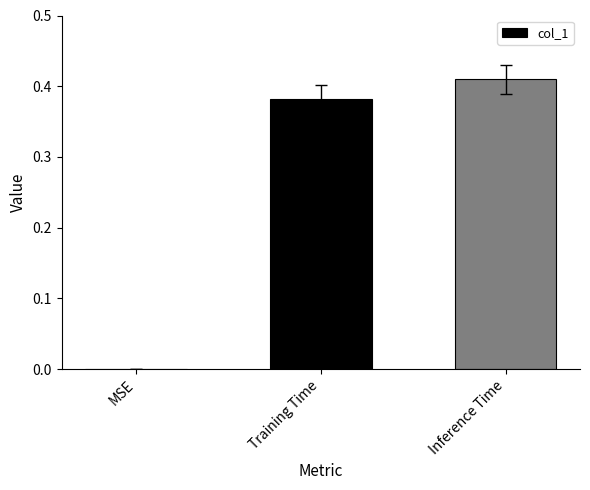

What is the change in value from MSE to Inference Time?

+0.4